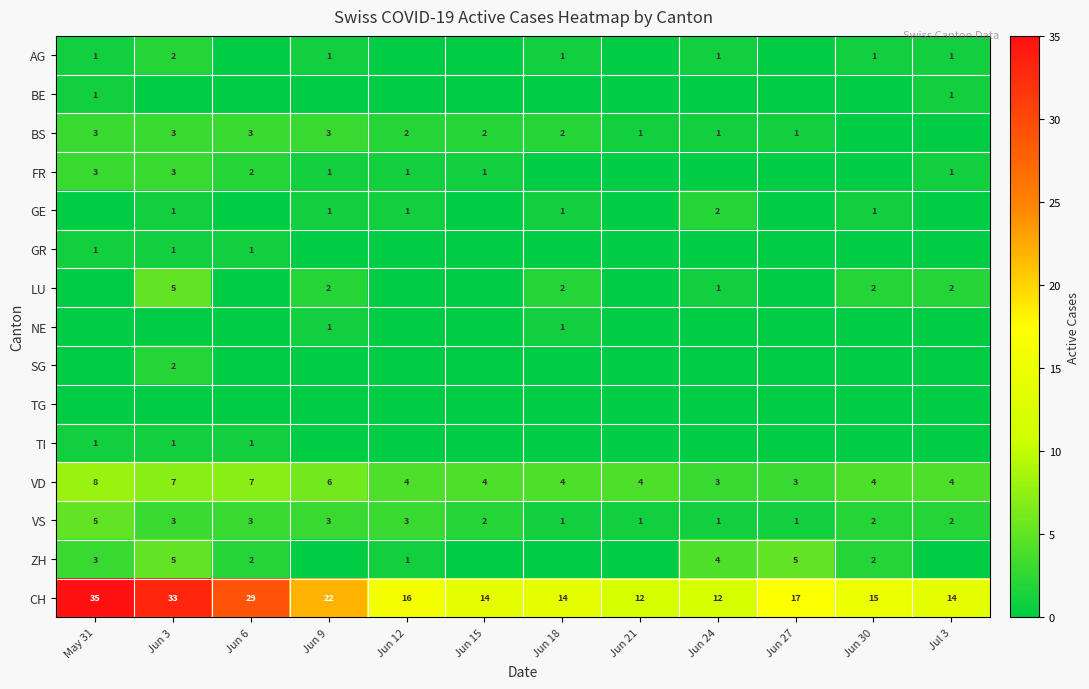

What is the sum of the VS values at Jun 15 and Jun 30?

4